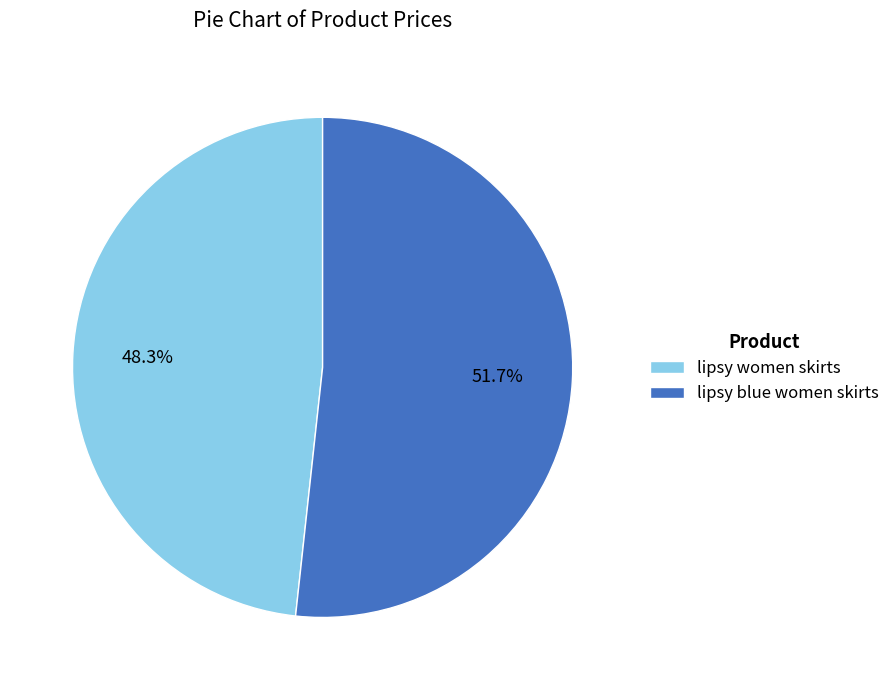

How many segments does this pie chart have?

2